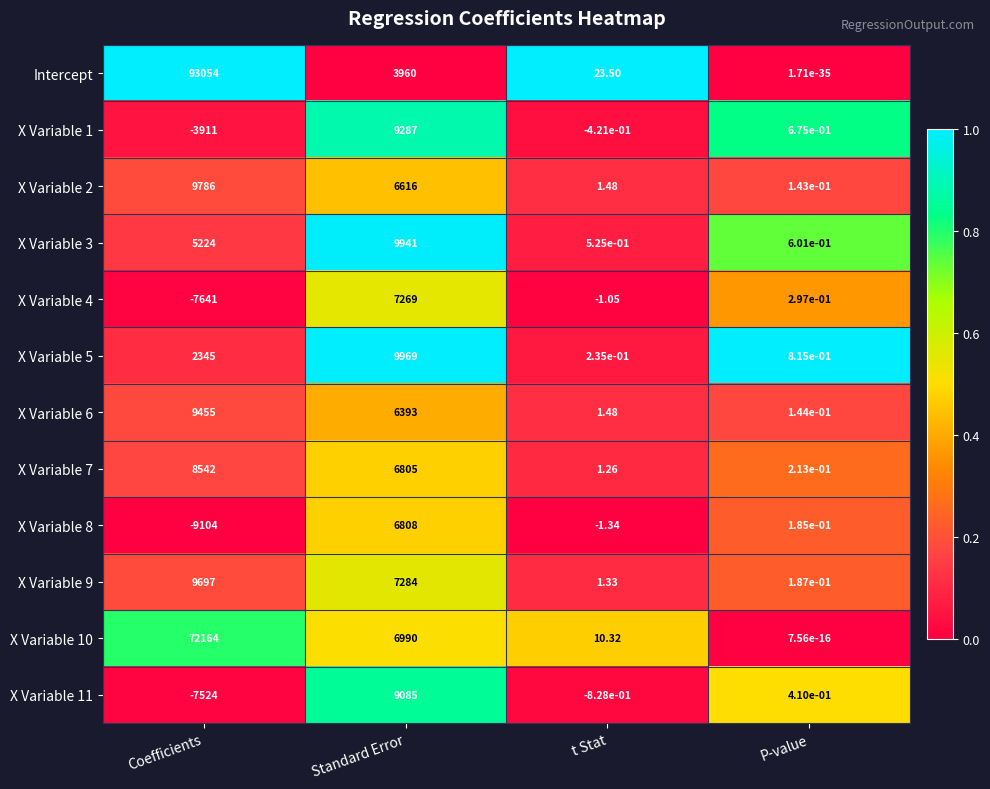

Which series has the largest range (max minus min)?

Intercept